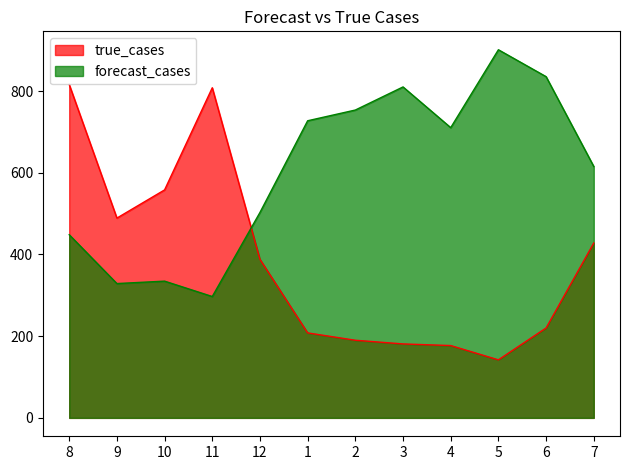

Which series has the largest total across all categories?

forecast_cases